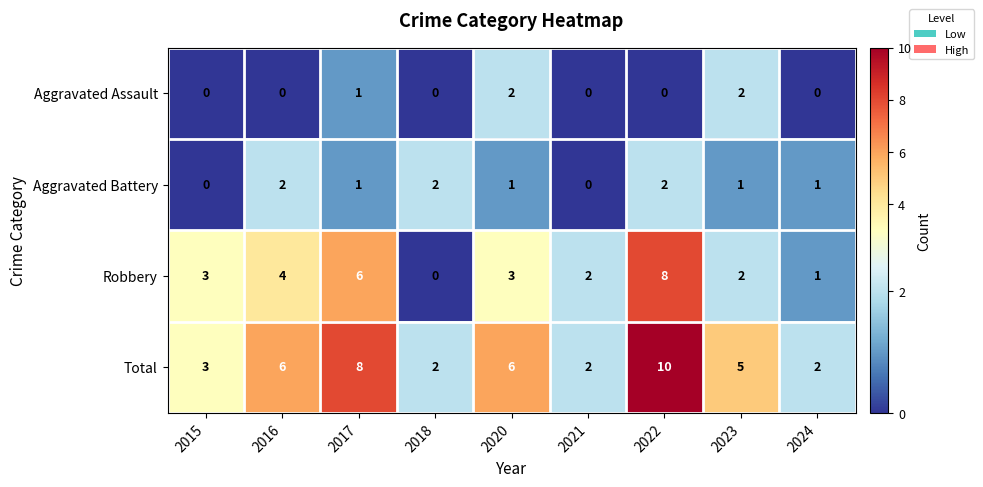

Between 2017 and 2024, which series saw the biggest shift?

Total